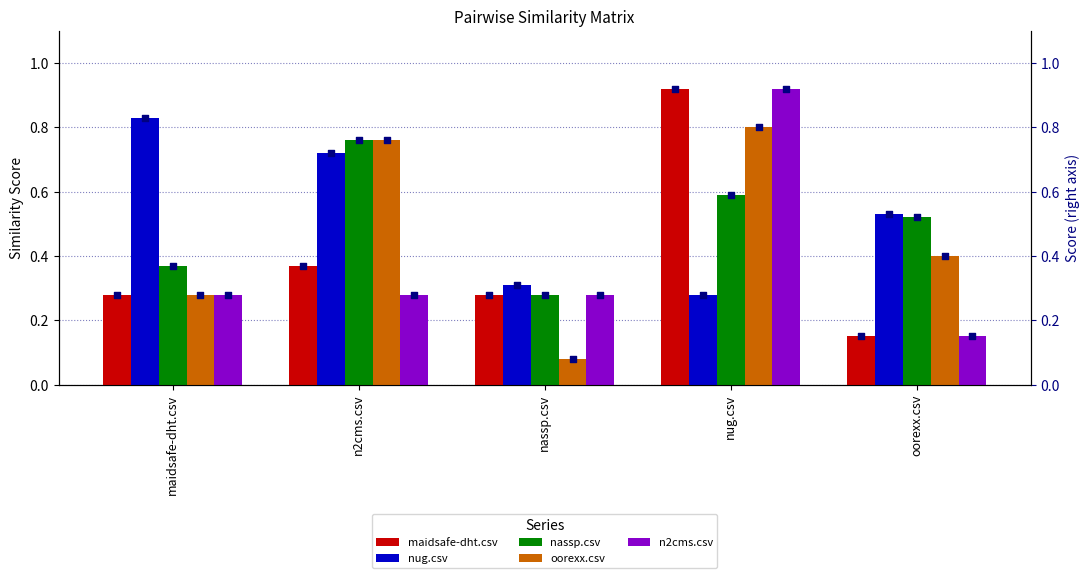

At how many categories does at least one series exceed 0?

5